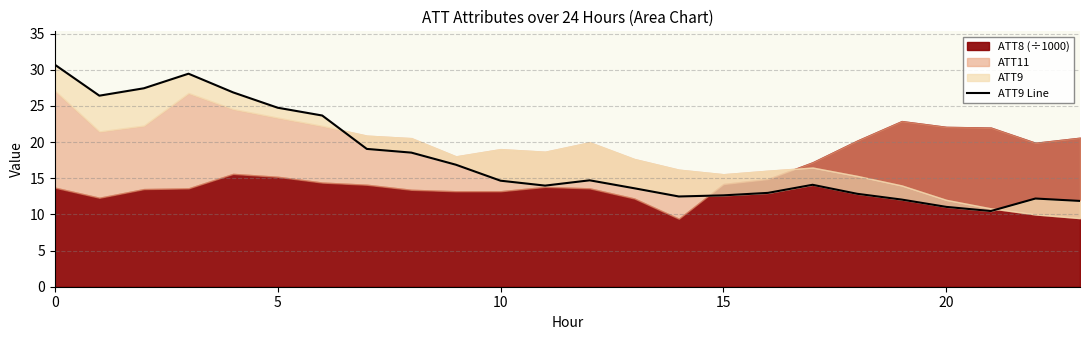

Does the chart have visible grid lines?

Yes